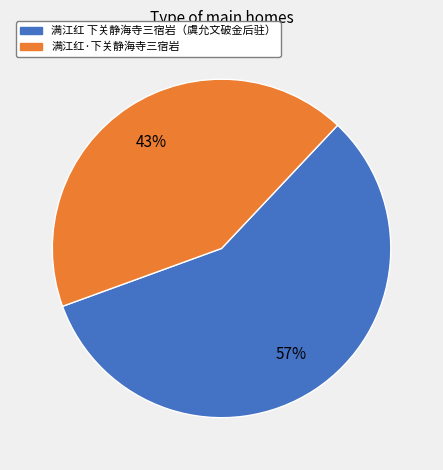

Does any single category account for the majority?

Yes